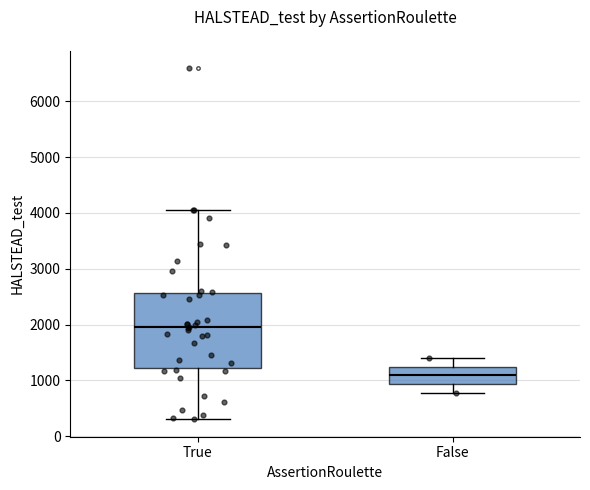

Comparing the boxes themselves (not the whiskers), which one is the tallest?

True